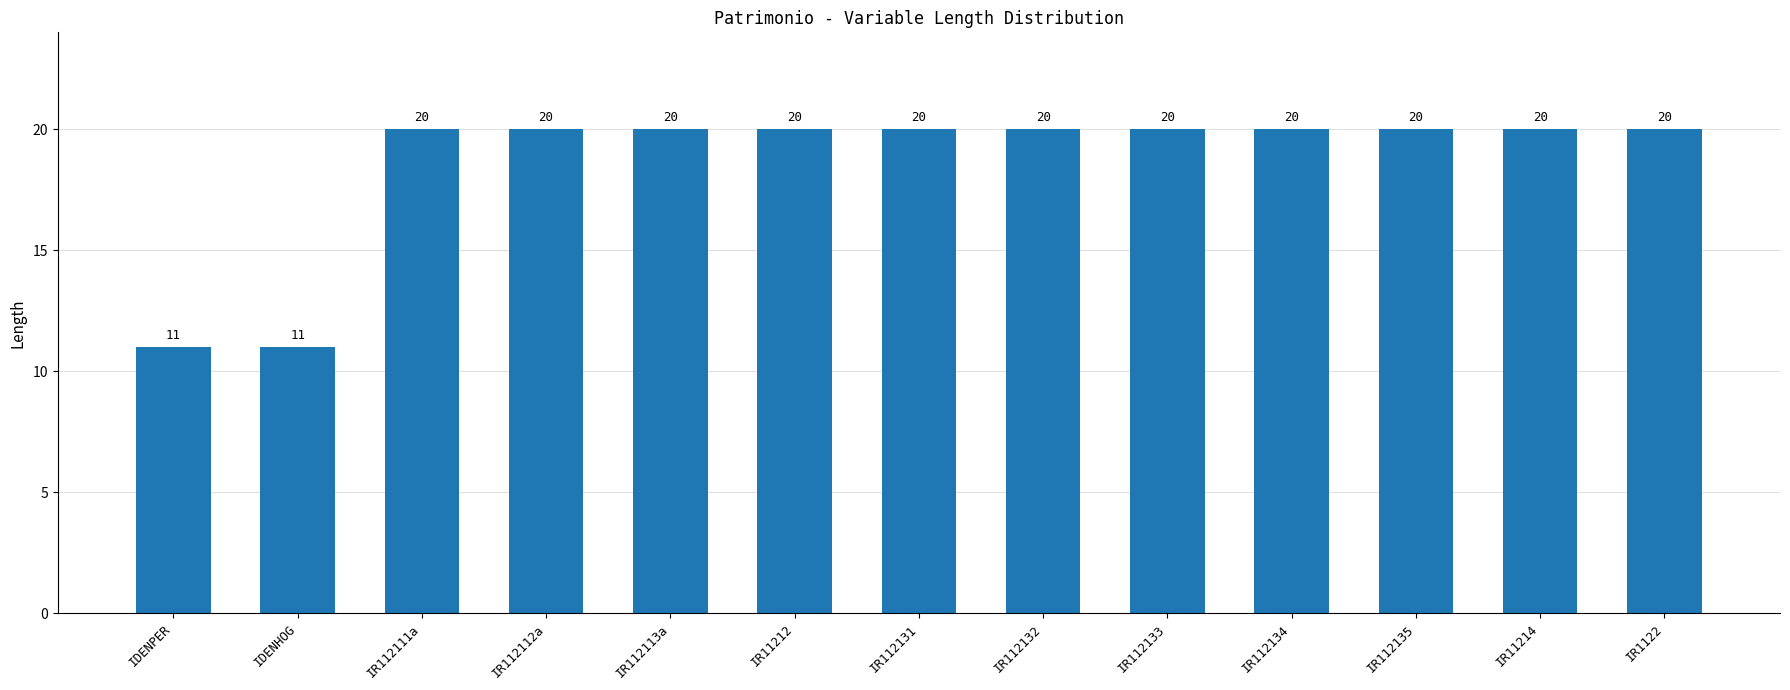

True or false: the data shows 18 at IDENHOG.

False